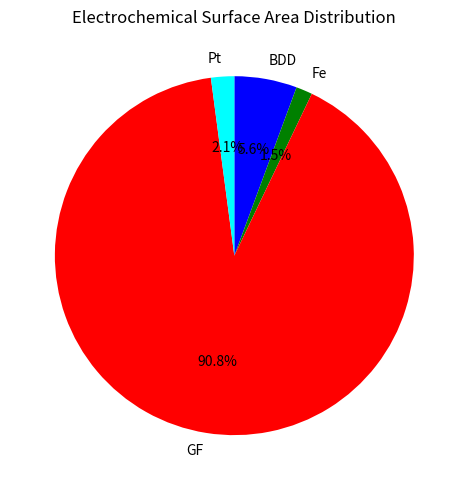

To the nearest percent, what is the combined percentage of GF and Pt?

93%